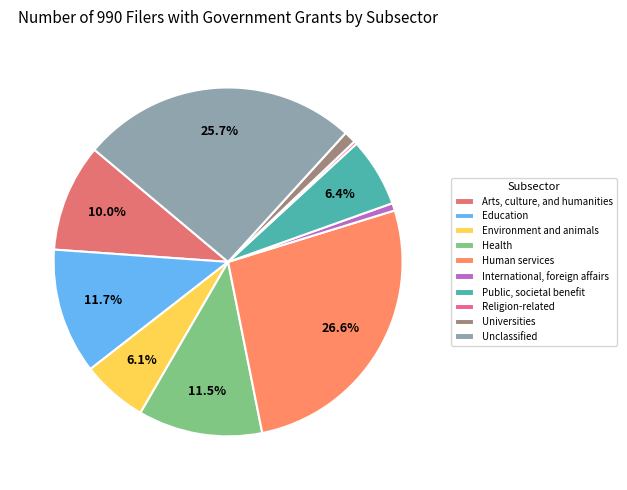

Which slice is the smallest?

Religion-related